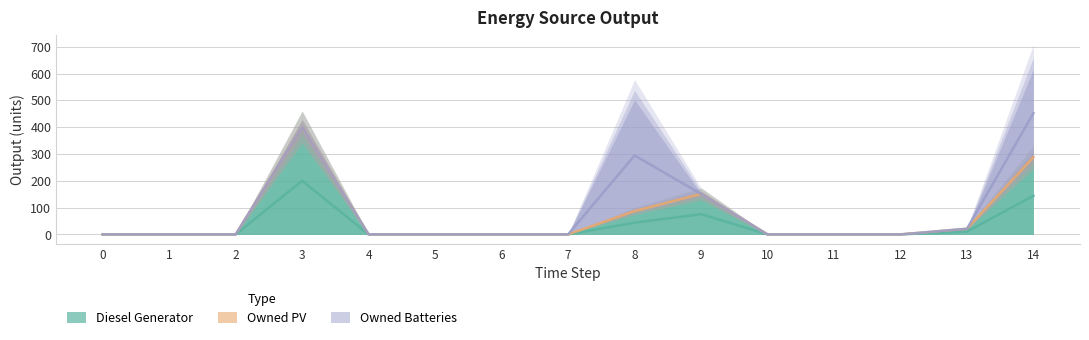

Which series has the largest range (max minus min)?

Owned Batteries